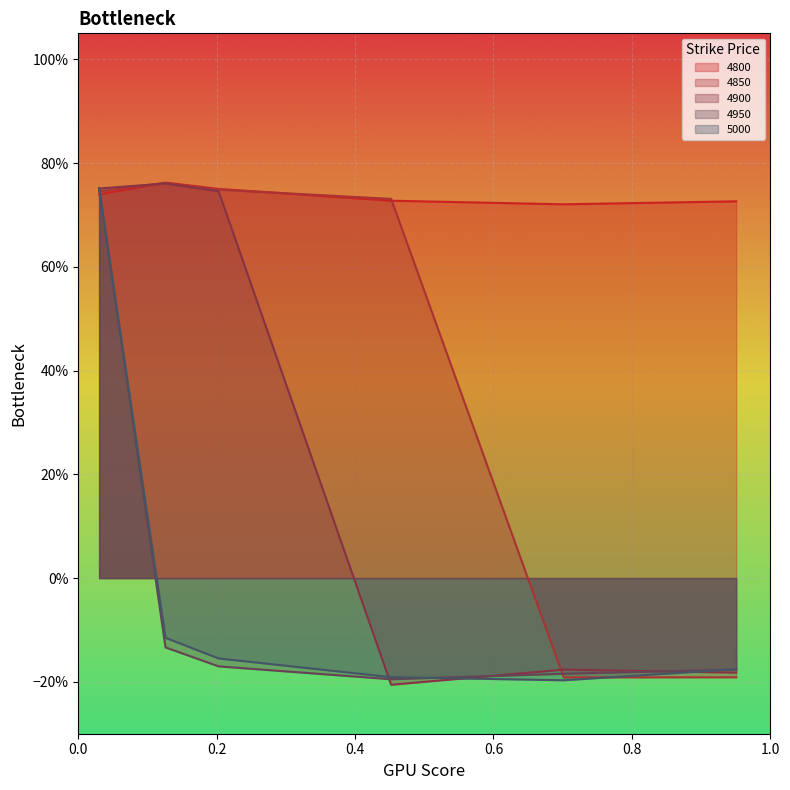

Reading left to right, extract all data points from this chart.

4800: 0.03013698630136986=0.7	0.126027397260274=0.8	0.2027397260273973=0.8	0.4520547945205479=0.7	0.7013698630136986=0.7	0.9506849315068493=0.7
4850: 0.03013698630136986=0.7	0.126027397260274=0.8	0.2027397260273973=0.7	0.4520547945205479=0.7	0.7013698630136986=-0.2	0.9506849315068493=-0.2
4900: 0.03013698630136986=0.8	0.126027397260274=0.8	0.2027397260273973=0.7	0.4520547945205479=-0.2	0.7013698630136986=-0.2	0.9506849315068493=-0.2
4950: 0.03013698630136986=0.8	0.126027397260274=-0.1	0.2027397260273973=-0.2	0.4520547945205479=-0.2	0.7013698630136986=-0.2	0.9506849315068493=-0.2
5000: 0.03013698630136986=0.7	0.126027397260274=-0.1	0.2027397260273973=-0.2	0.4520547945205479=-0.2	0.7013698630136986=-0.2	0.9506849315068493=-0.2